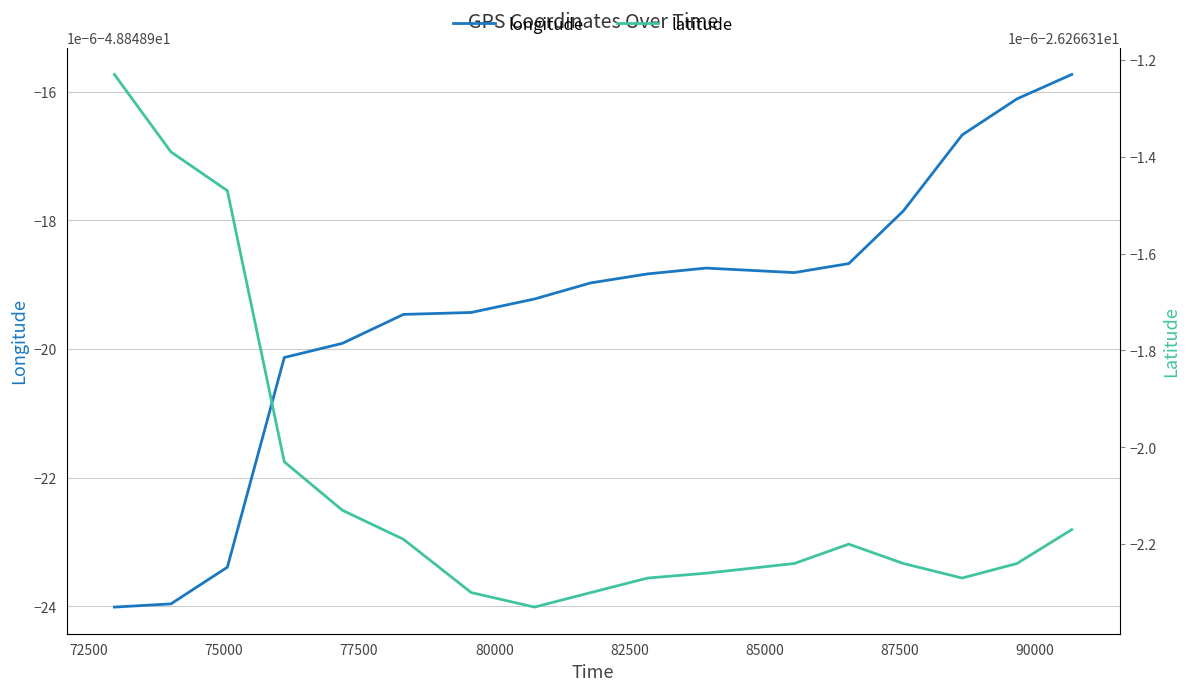

What are all the series names shown in the legend?

longitude, latitude